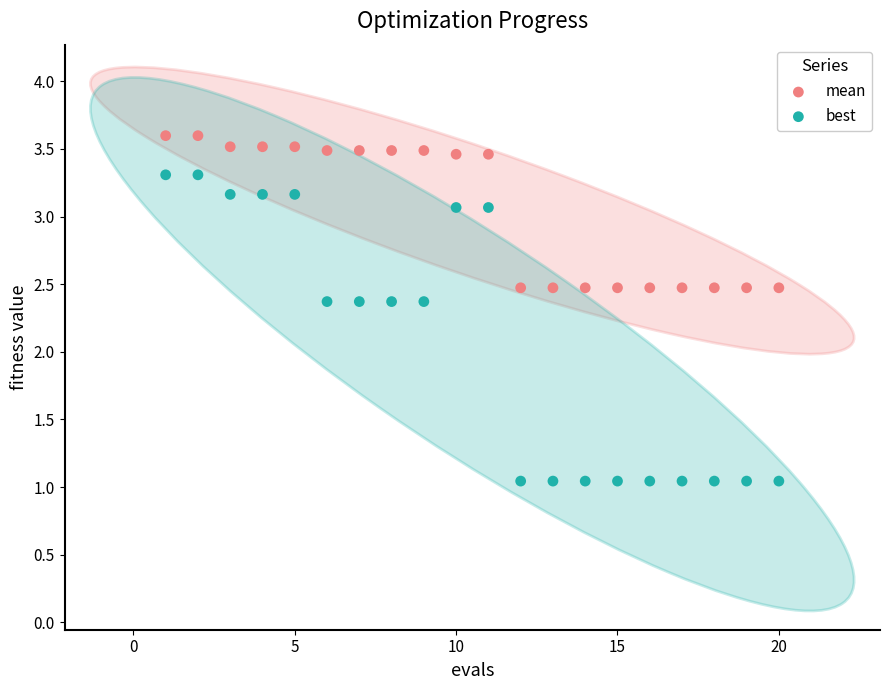

Which series reaches the minimum Y coordinate?

best